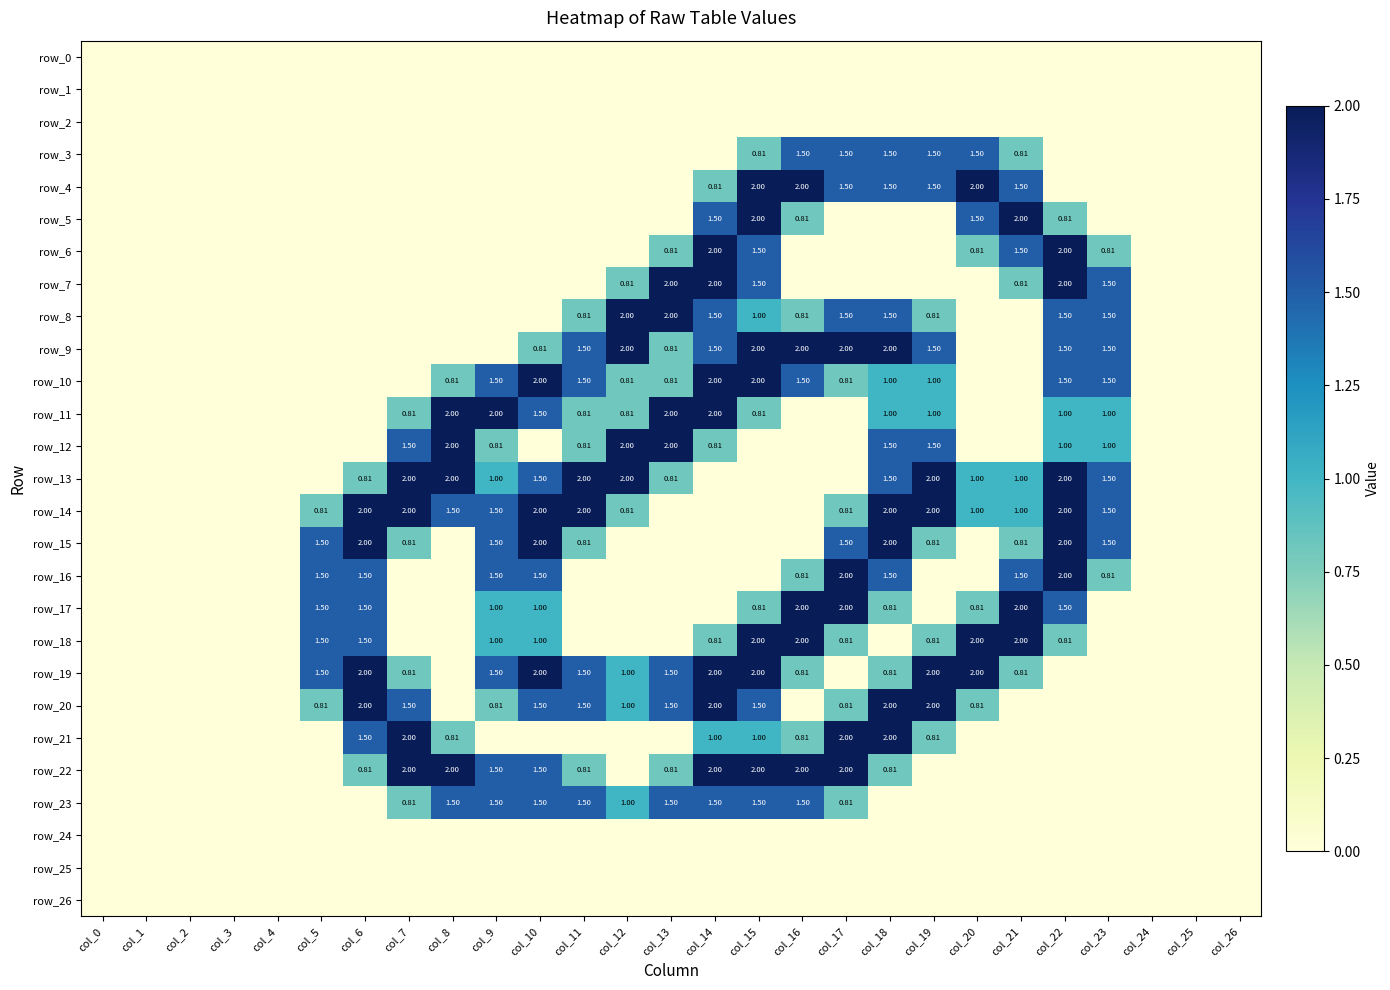

The row_7 series shows -1.0 at col_1. True or false?

False